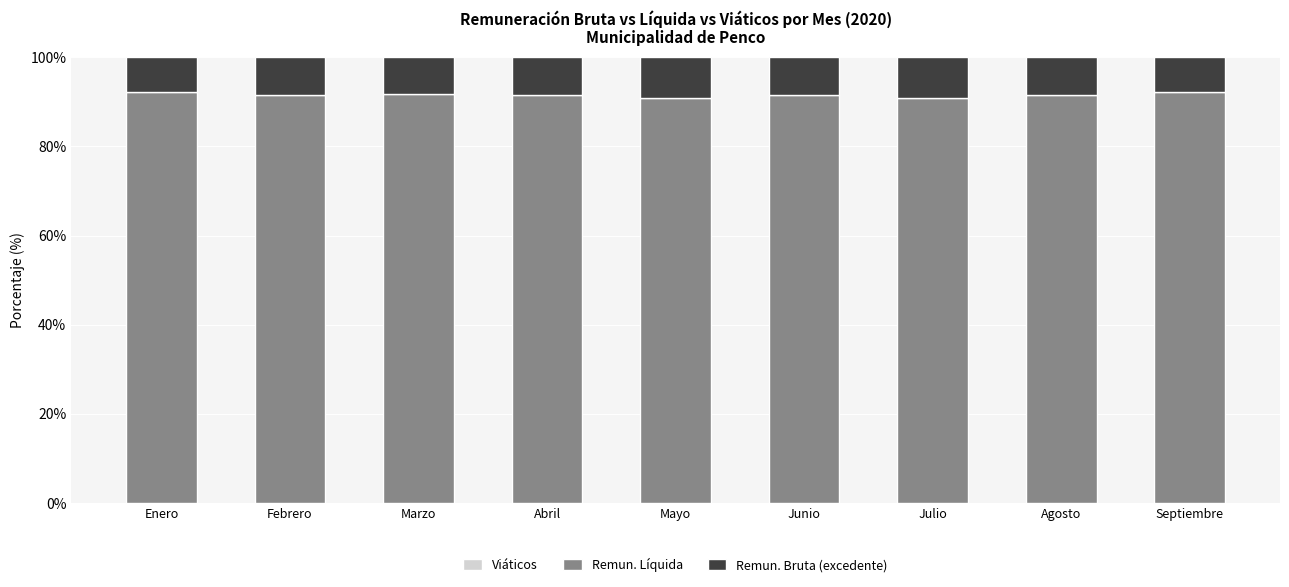

The value of Remun. Líquida at Agosto is 91.5. True or false?

True